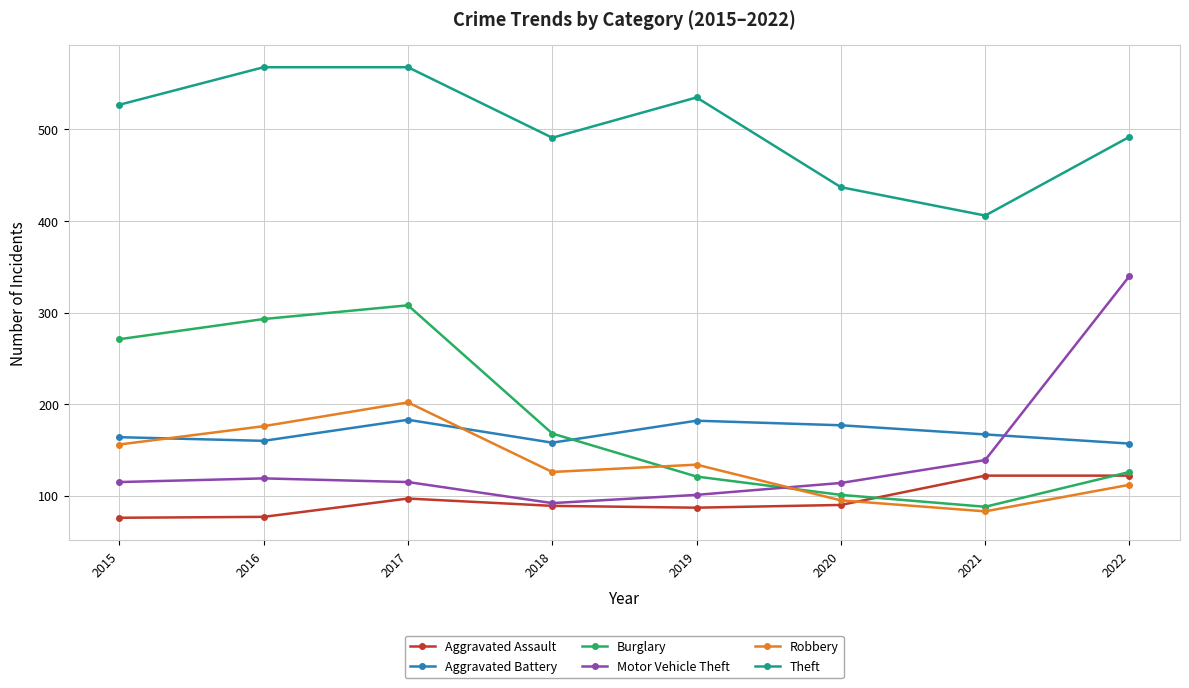

At 2016, list the series in order from smallest to largest.

Aggravated Assault, Motor Vehicle Theft, Aggravated Battery, Robbery, Burglary, Theft